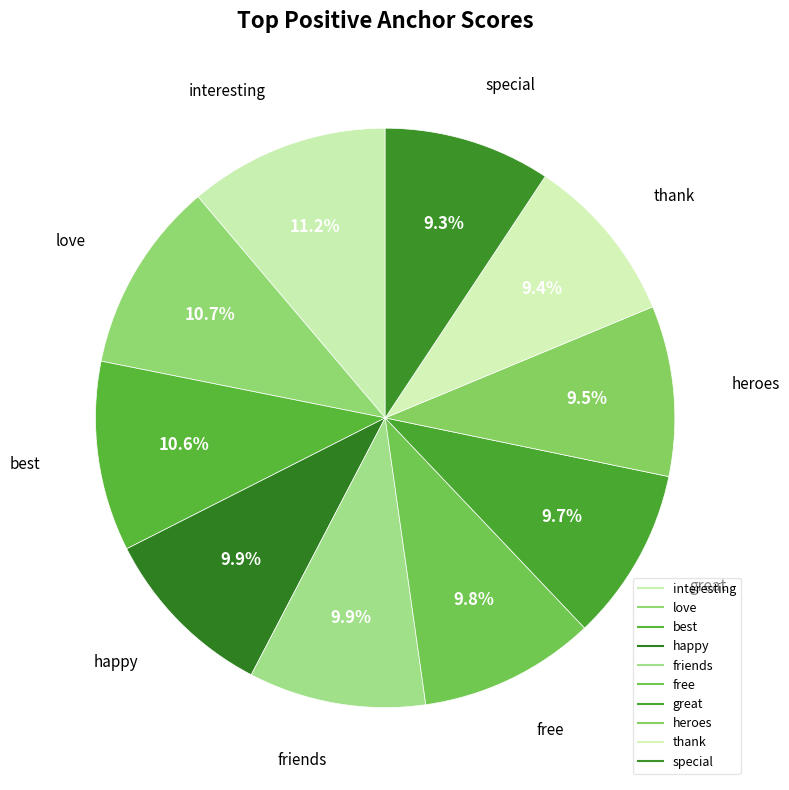

Rank the categories by value from highest to lowest.

interesting, love, best, happy, friends, free, great, heroes, thank, special